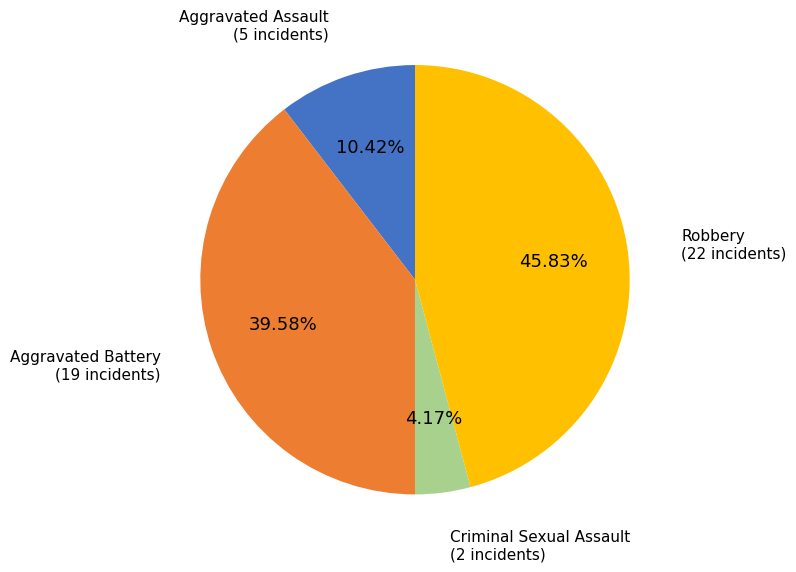

Which slice is the largest?

Robbery